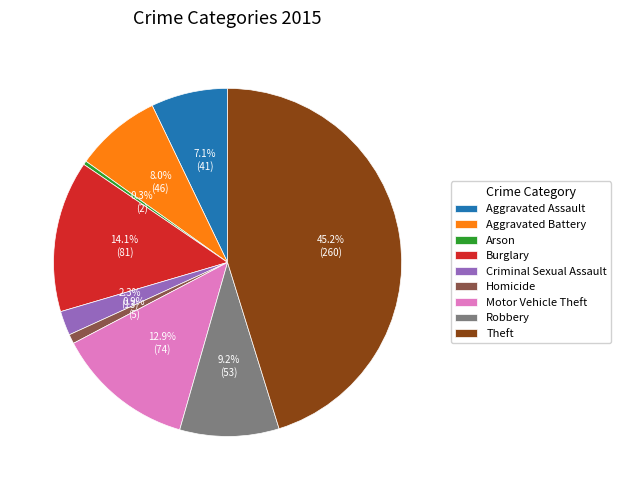

How many segments does this pie chart have?

9